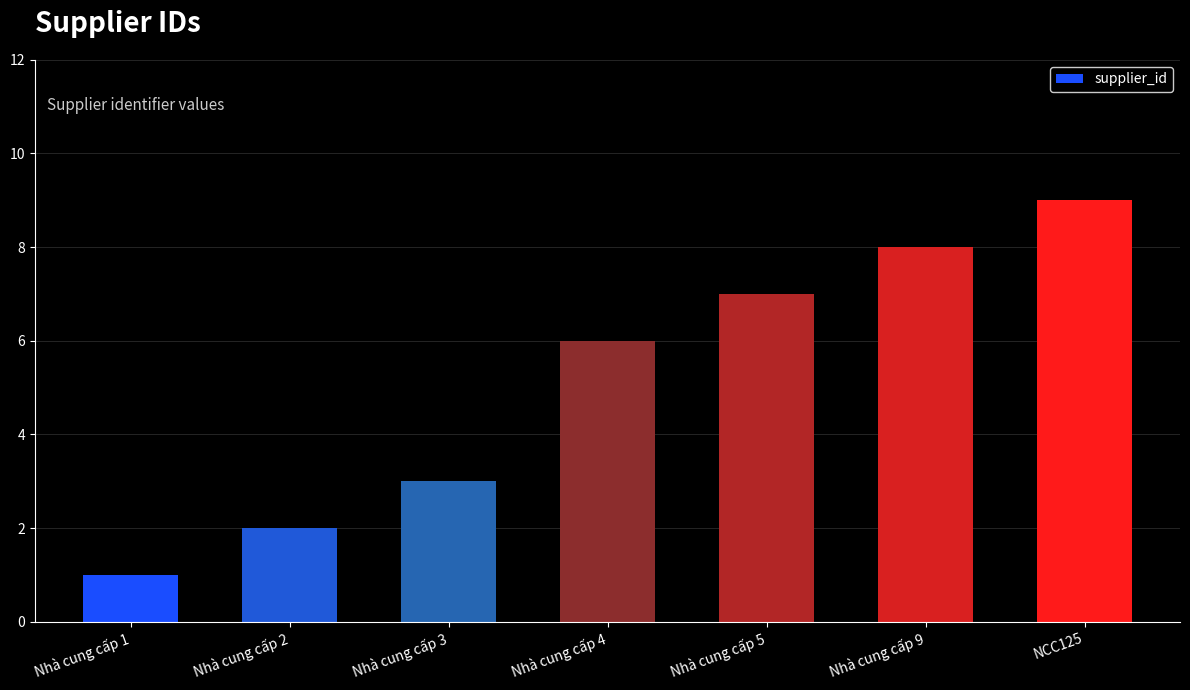

What is the minimum value shown in the chart?

1